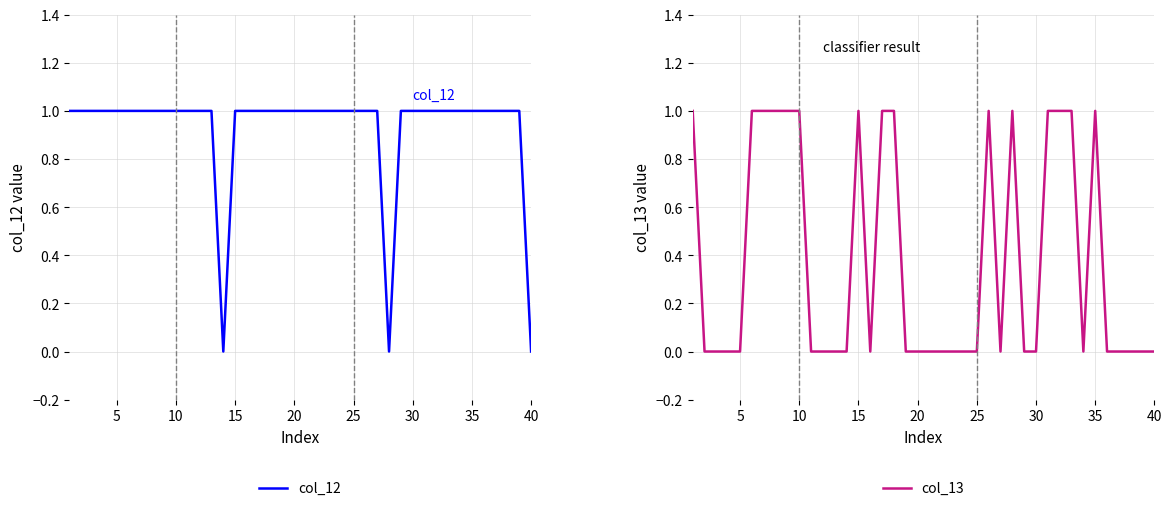

Reading left to right, transcribe all the data shown in this chart.

col_12: 1	1	1	1	1	1	1	1	1	1	1	1	1	0	1	1	1	1	1	1	1	1	1	1	1	1	1	0	1	1	1	1	1	1	1	1	1	1	1	0
col_13: 1	0	0	0	0	1	1	1	1	1	0	0	0	0	1	0	1	1	0	0	0	0	0	0	0	1	0	1	0	0	1	1	1	0	1	0	0	0	0	0